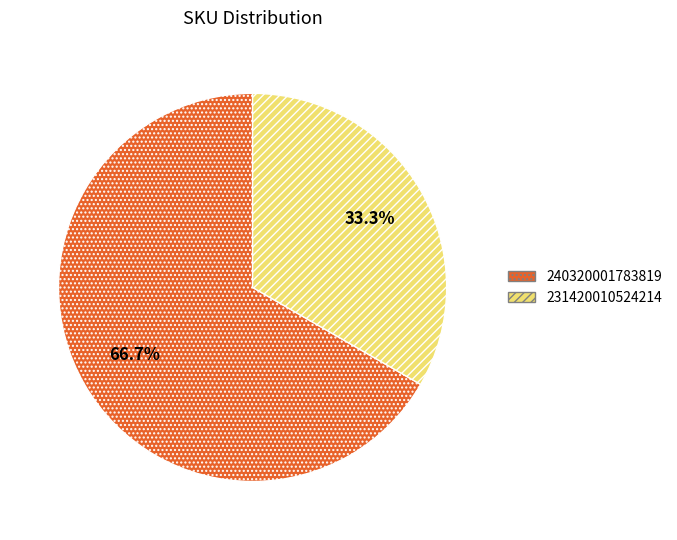

Which slice is the largest?

240320001783819